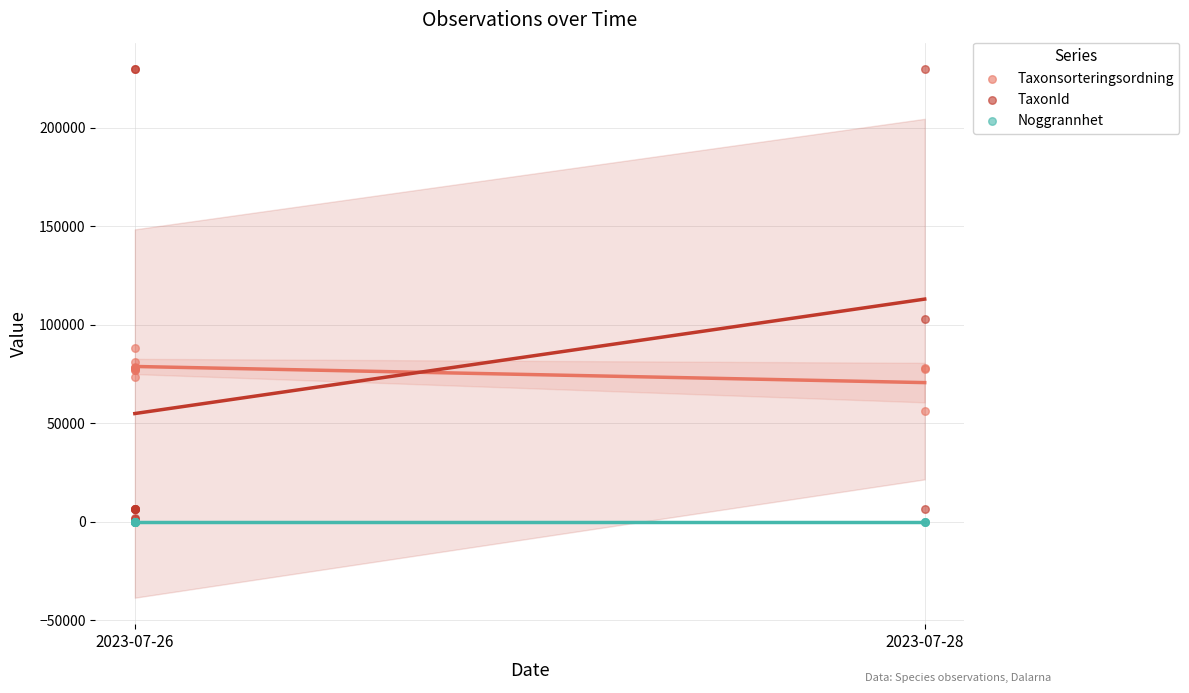

Across all series, what Y value is closest to 114912?

103021